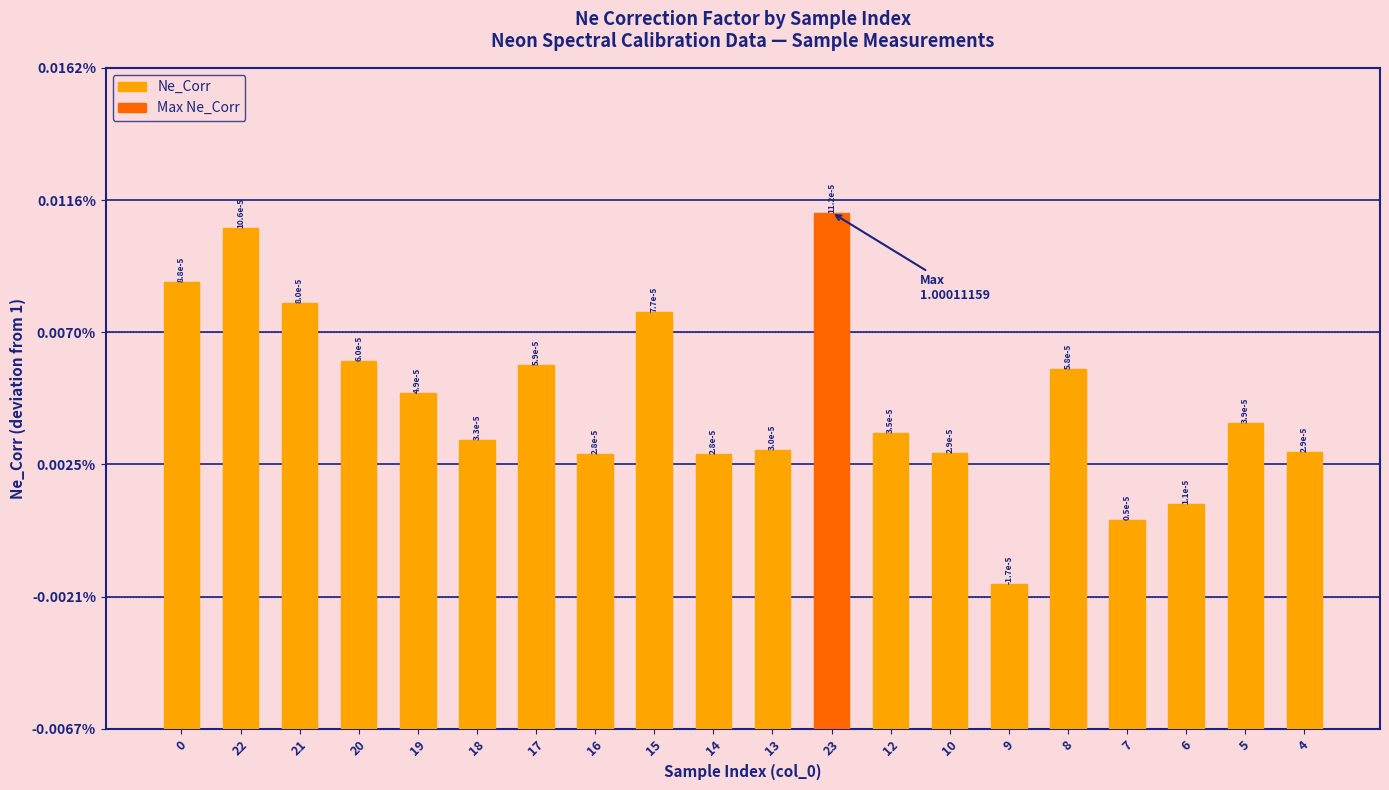

What is the value of the 5th bar from the left?

1.0